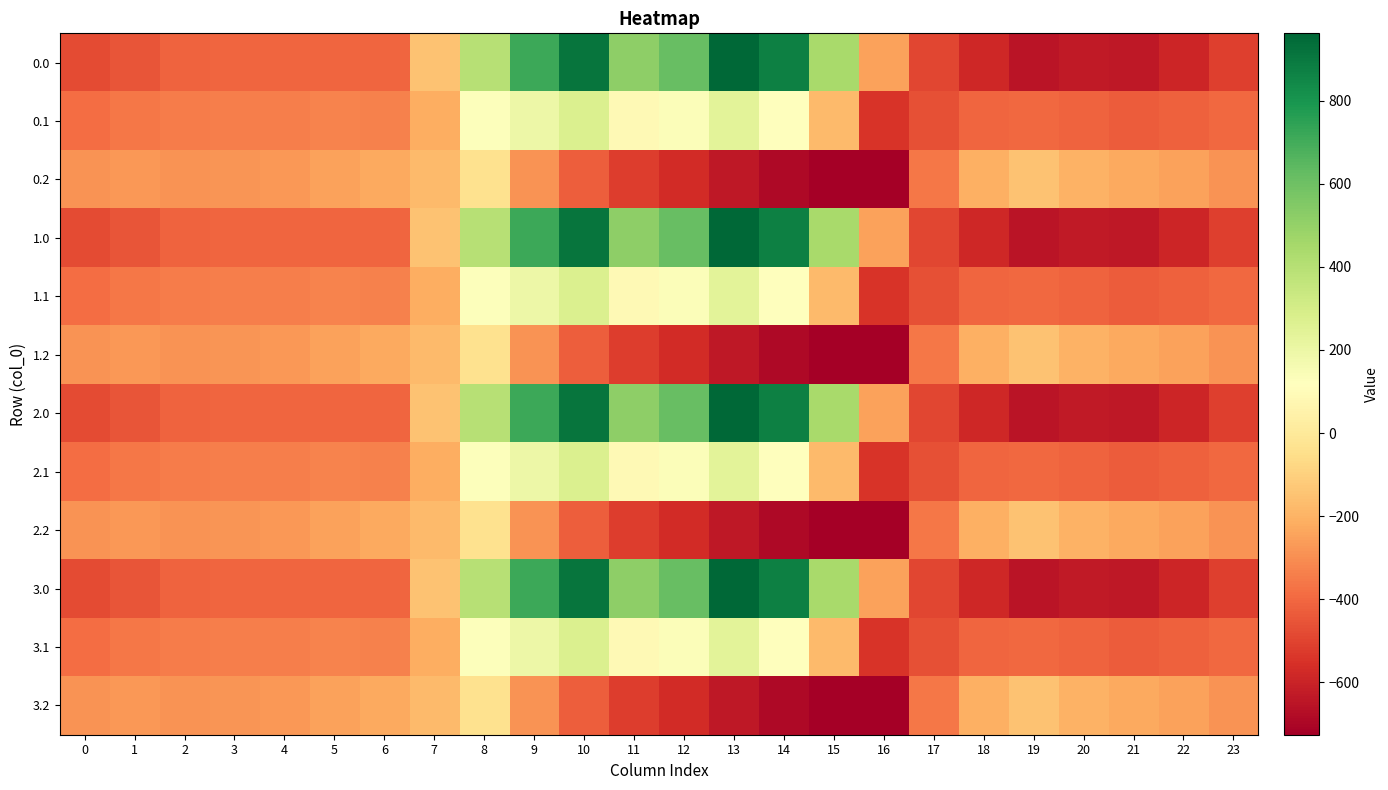

Rank the series by their maximum value, from highest to lowest.

0.0, 1.0, 2.0, 3.0, 0.1, 1.1, 2.1, 3.1, 0.2, 1.2, 2.2, 3.2